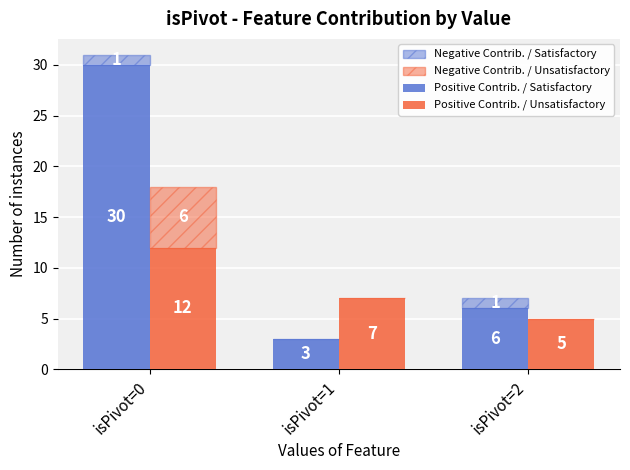

True or false: Negative Contrib. / Unsatisfactory has a value of 6 at isPivot=0.

True